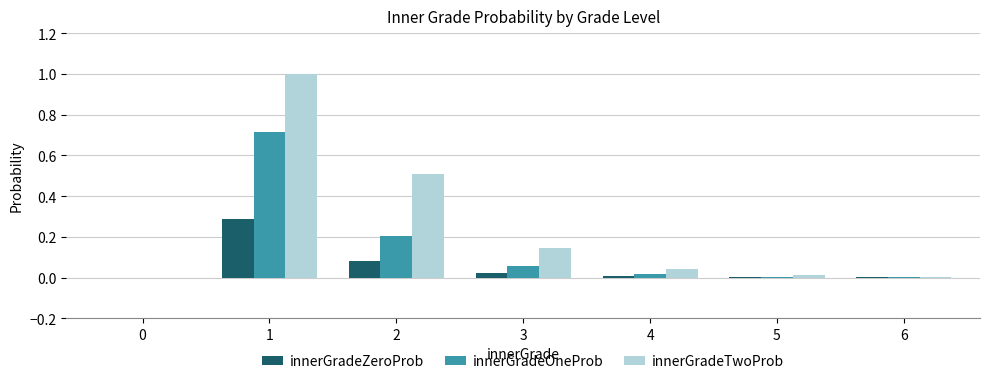

How many data points does each series have?

7